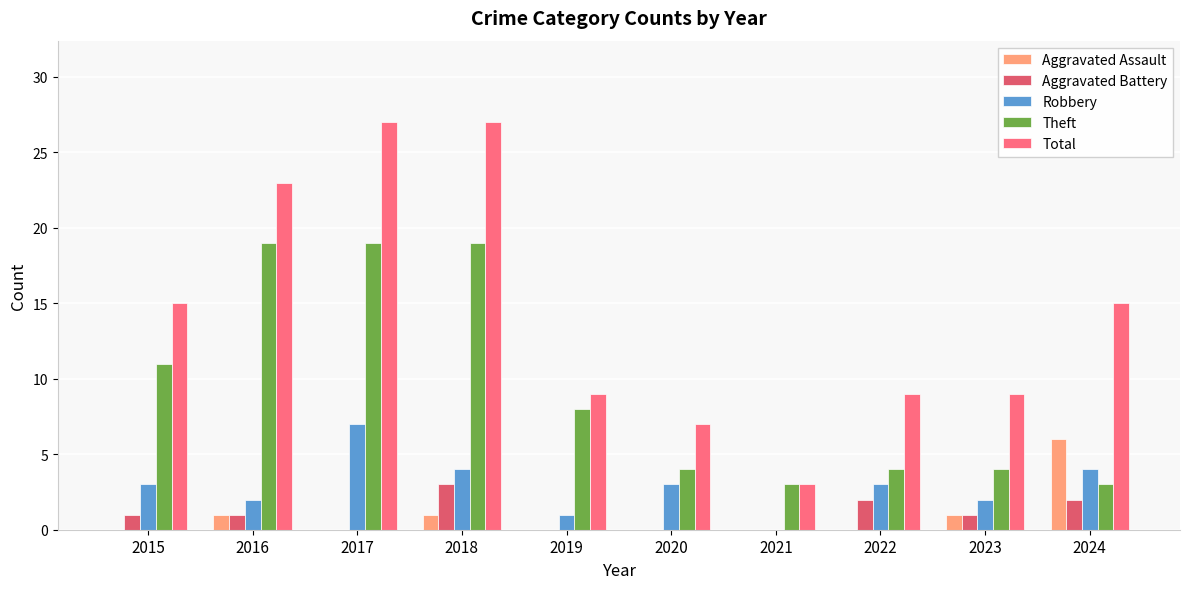

What is the sum of all Total values?

144